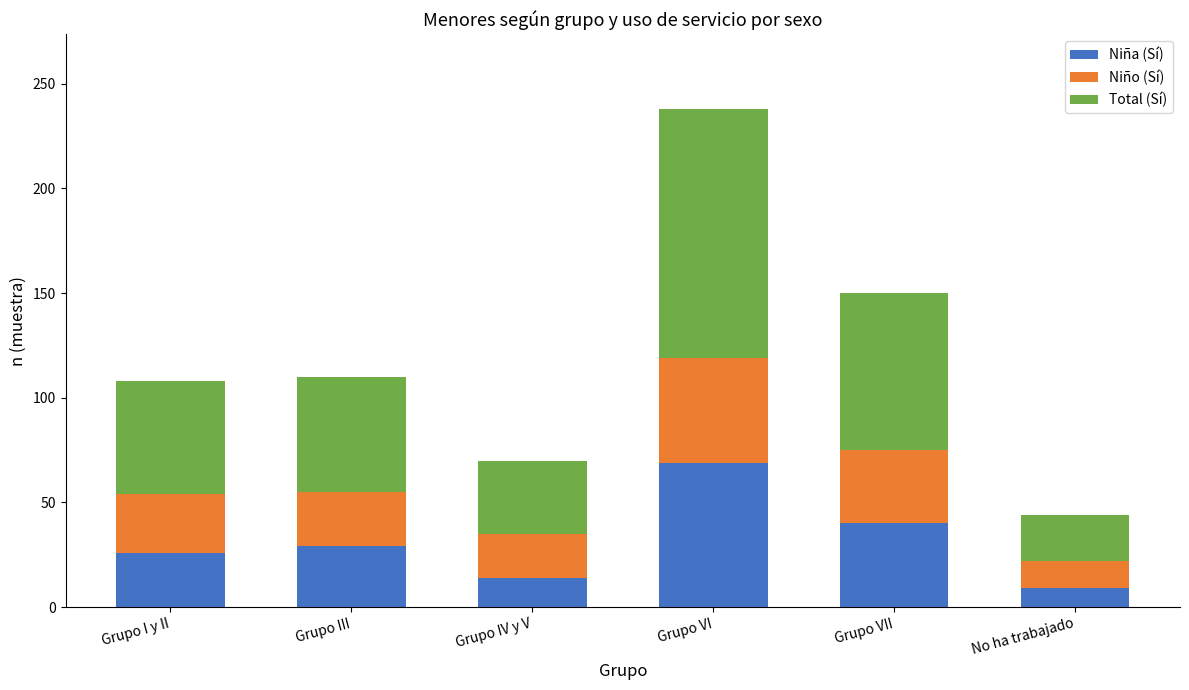

What is the highest value of the Niña (Sí) series?

69